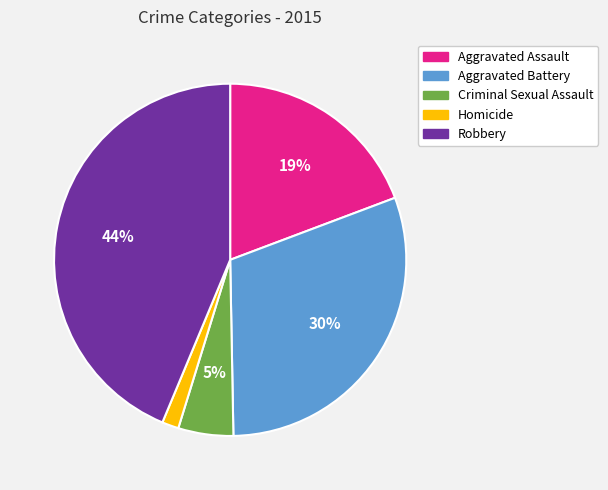

What is the largest slice in the pie chart?

Robbery